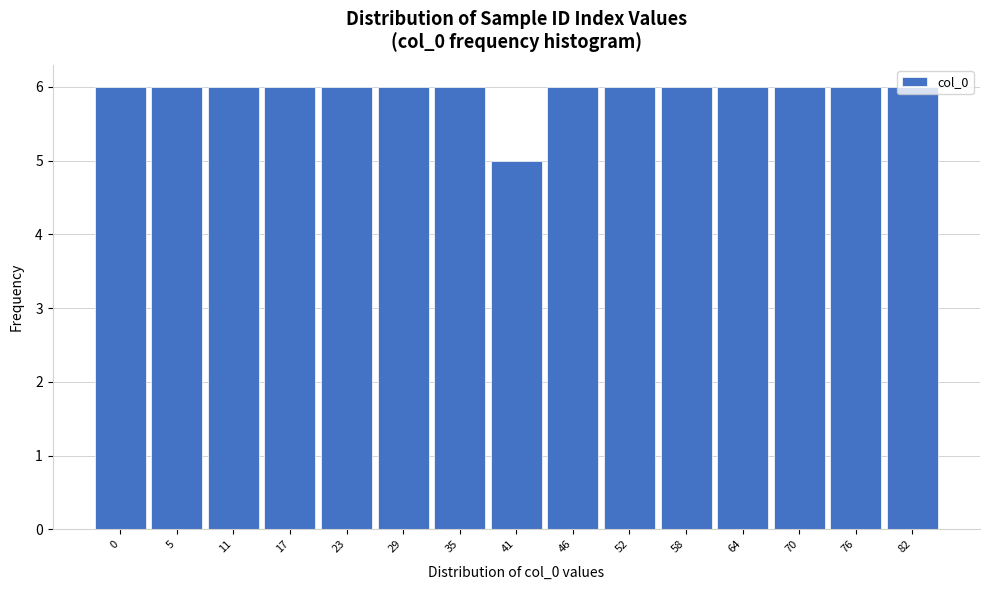

What is the value of the 2nd bar from the left?

6